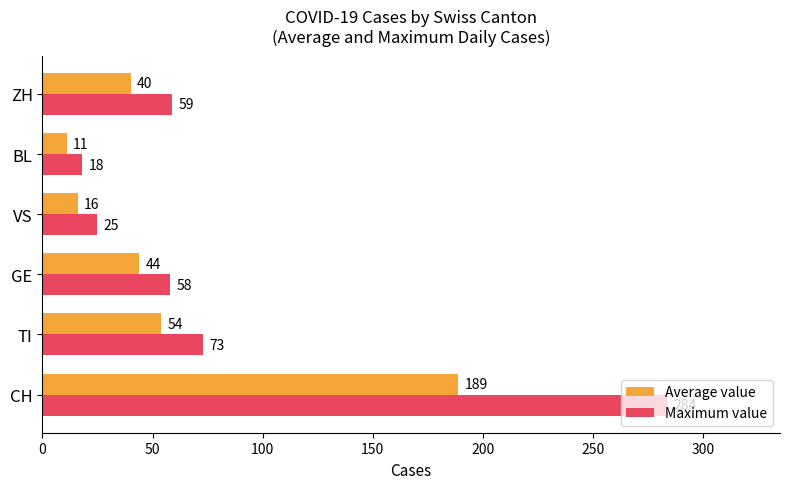

How many data points in Maximum value are less than 59?

3